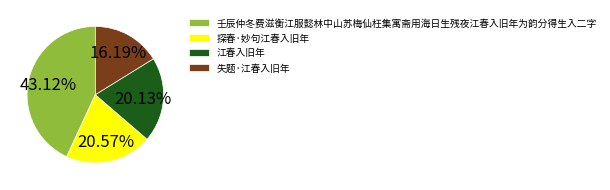

Between 失题·江春入旧年 and 探春·妙句江春入旧年, which is larger?

探春·妙句江春入旧年